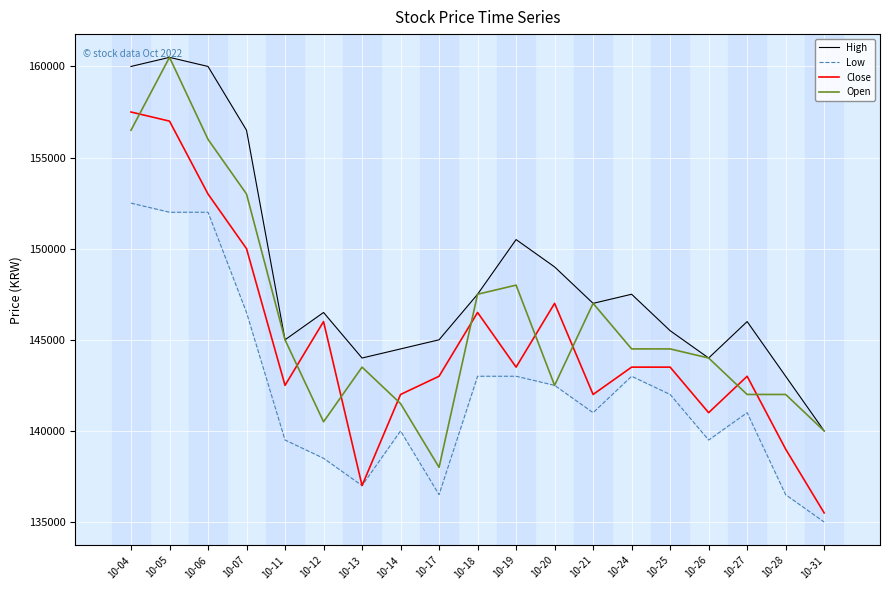

Is it true that Close equals 143500 at 10-24?

True